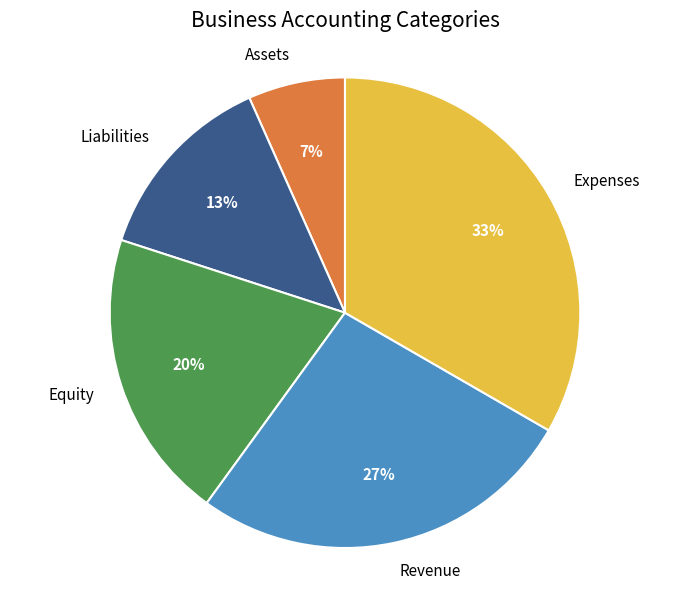

Is there any slice that represents more than half of the pie?

No